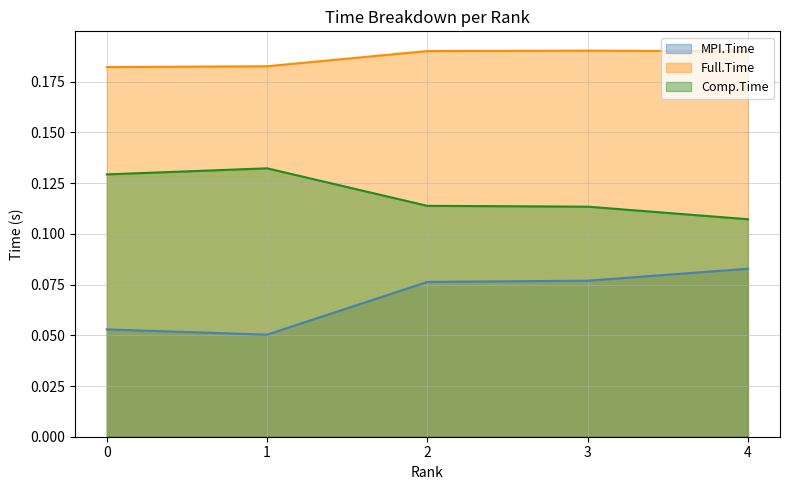

At which category does the chart reach its minimum across all series?

1